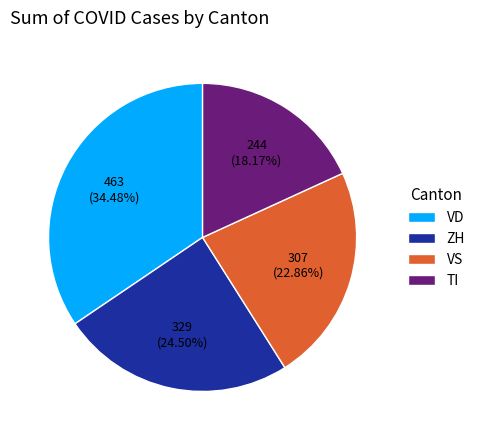

Count the number of slices in the pie.

4